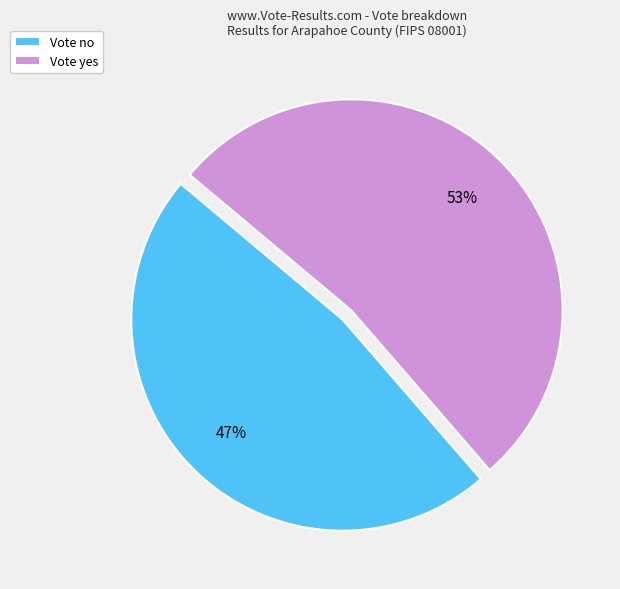

To the nearest percent, what is the combined percentage of Vote no and Vote yes?

100%